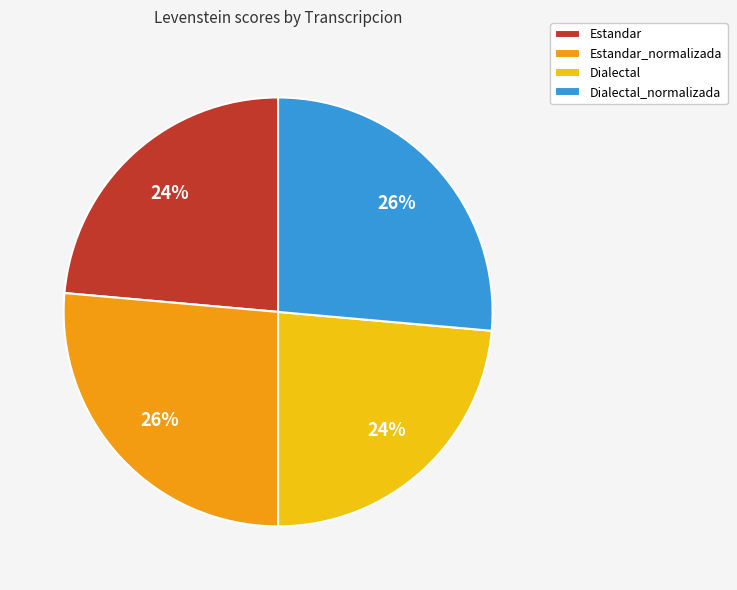

To the nearest percent, what portion does Dialectal_normalizada represent?

26%